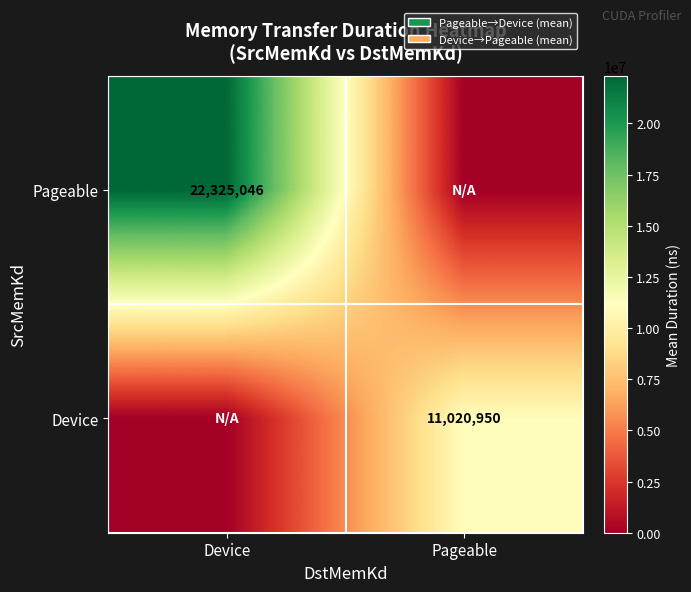

The Pageable series shows 37958266 at Device. True or false?

False